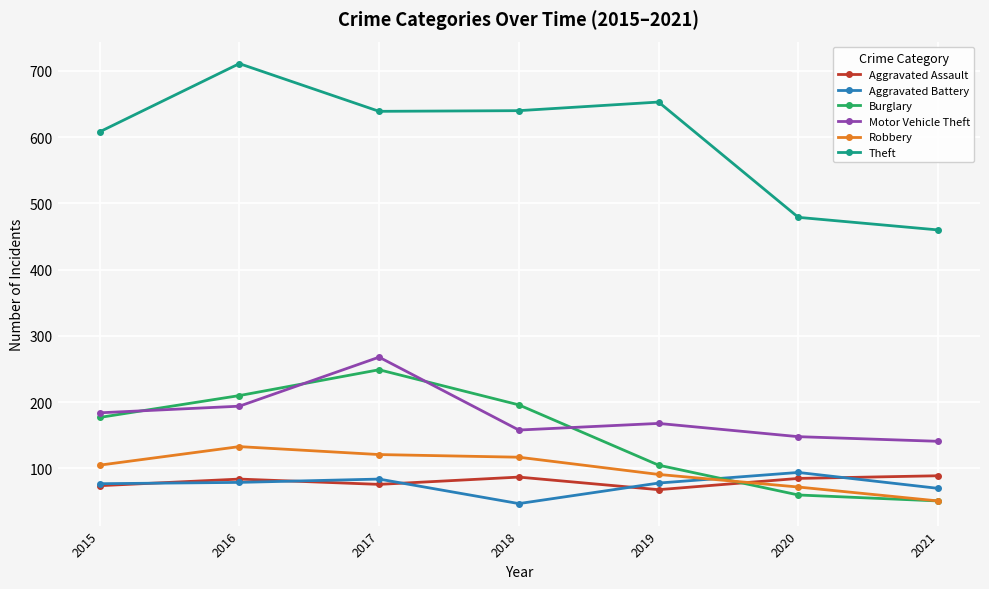

Which series has the largest total across all categories?

Theft